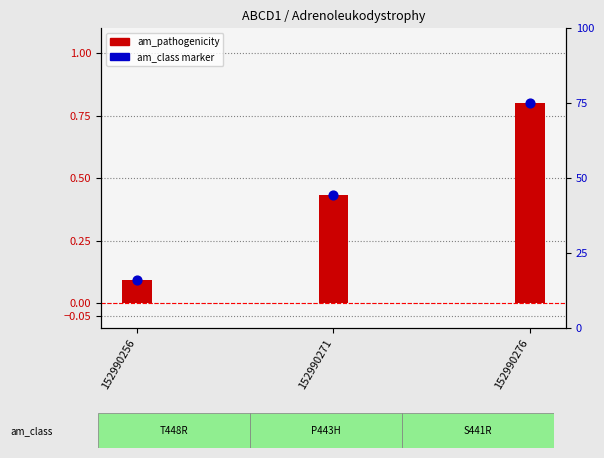

Is the value of am_pathogenicity at 152990276 greater than the value of am_class marker at 152990271?

Yes